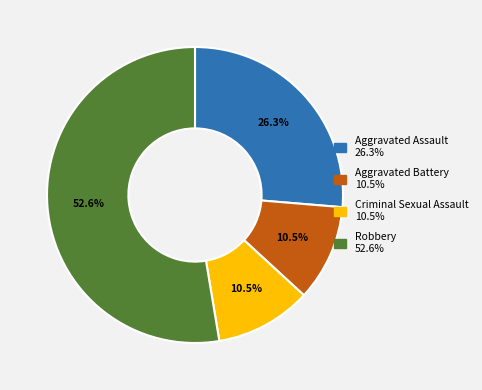

Is it true that Aggravated Assault is 19% of the pie?

False